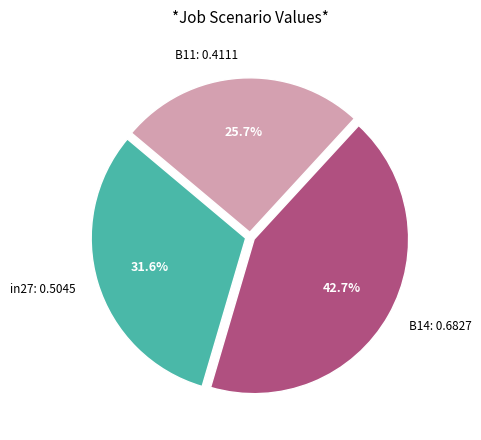

To the nearest percent, what is the difference between the in27 and B14 slice percentages?

11%